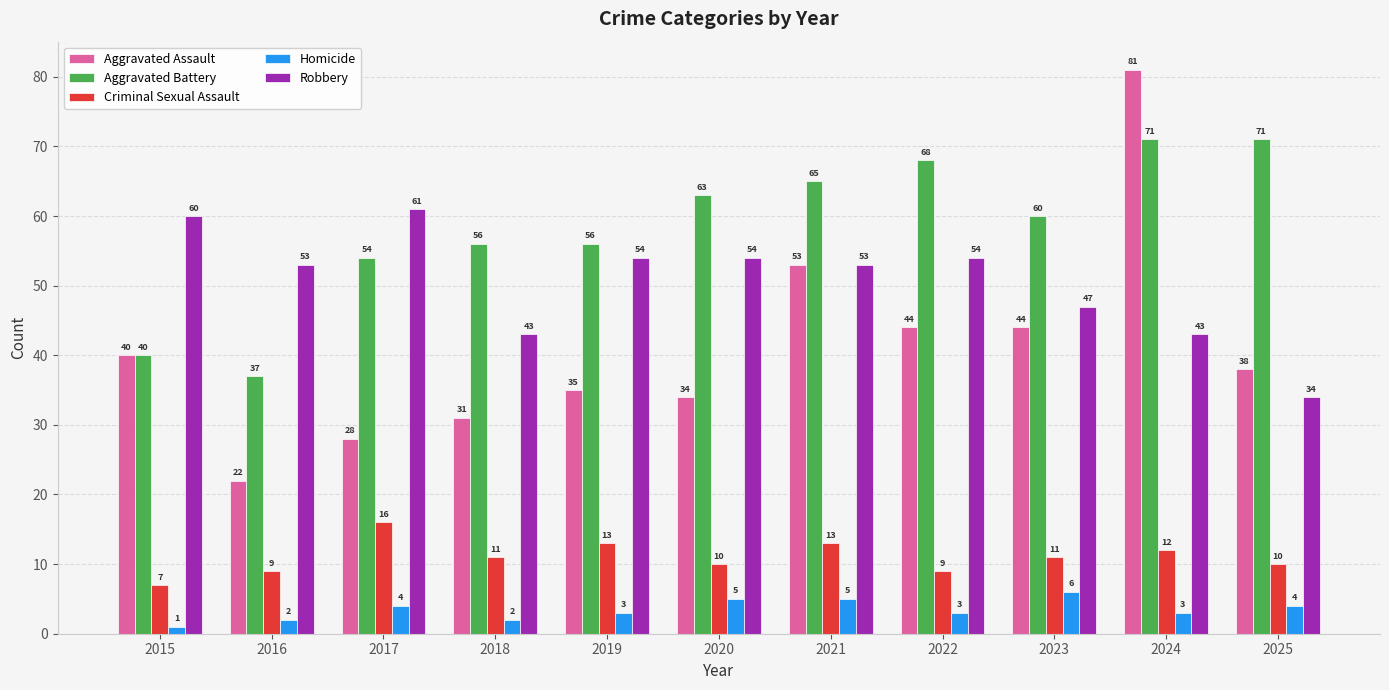

What value does the Aggravated Battery series have at 2021?

65